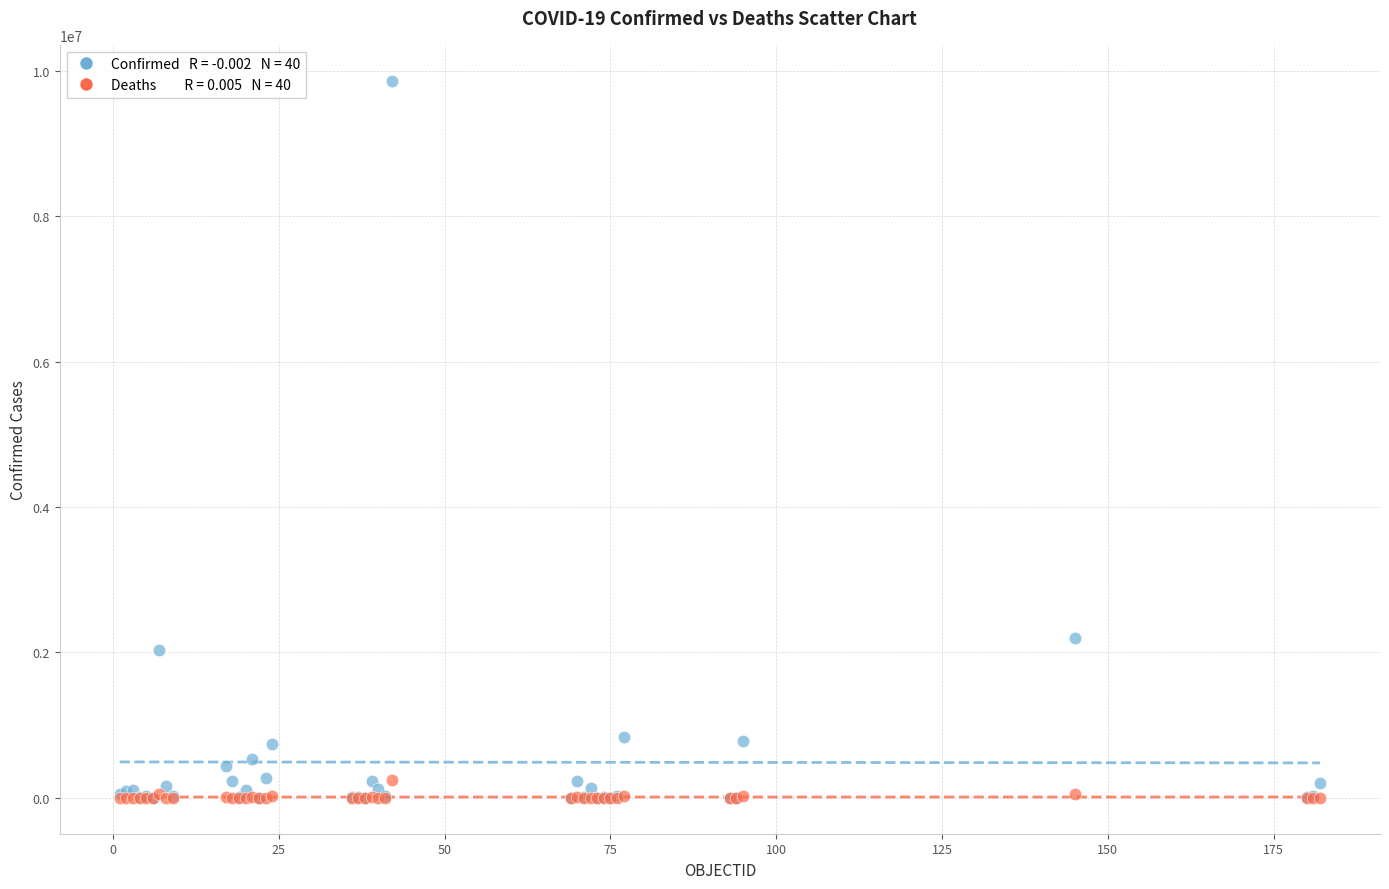

Across all series, what Y value is closest to 4933355?

2198549